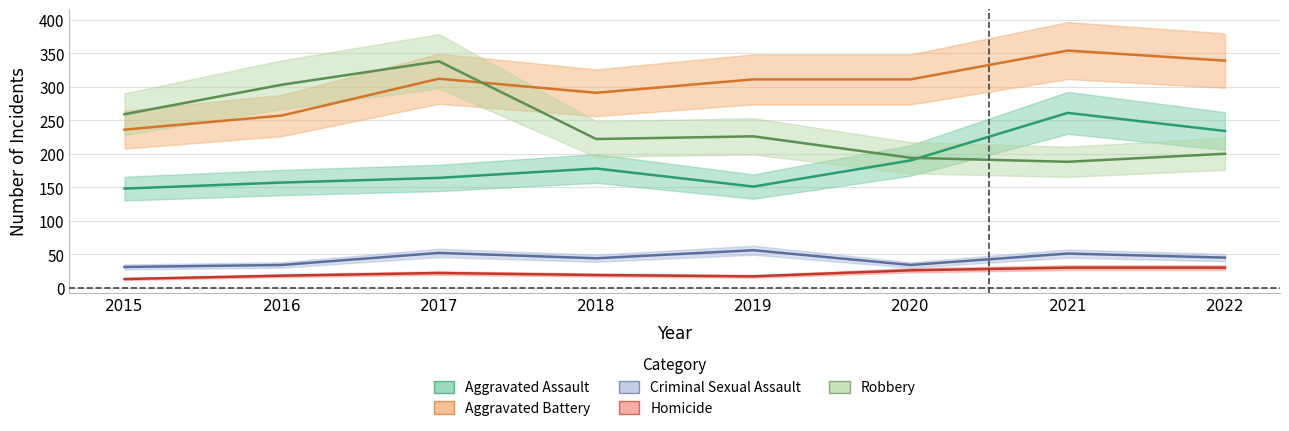

Is this an area chart (filled region under the line)?

No